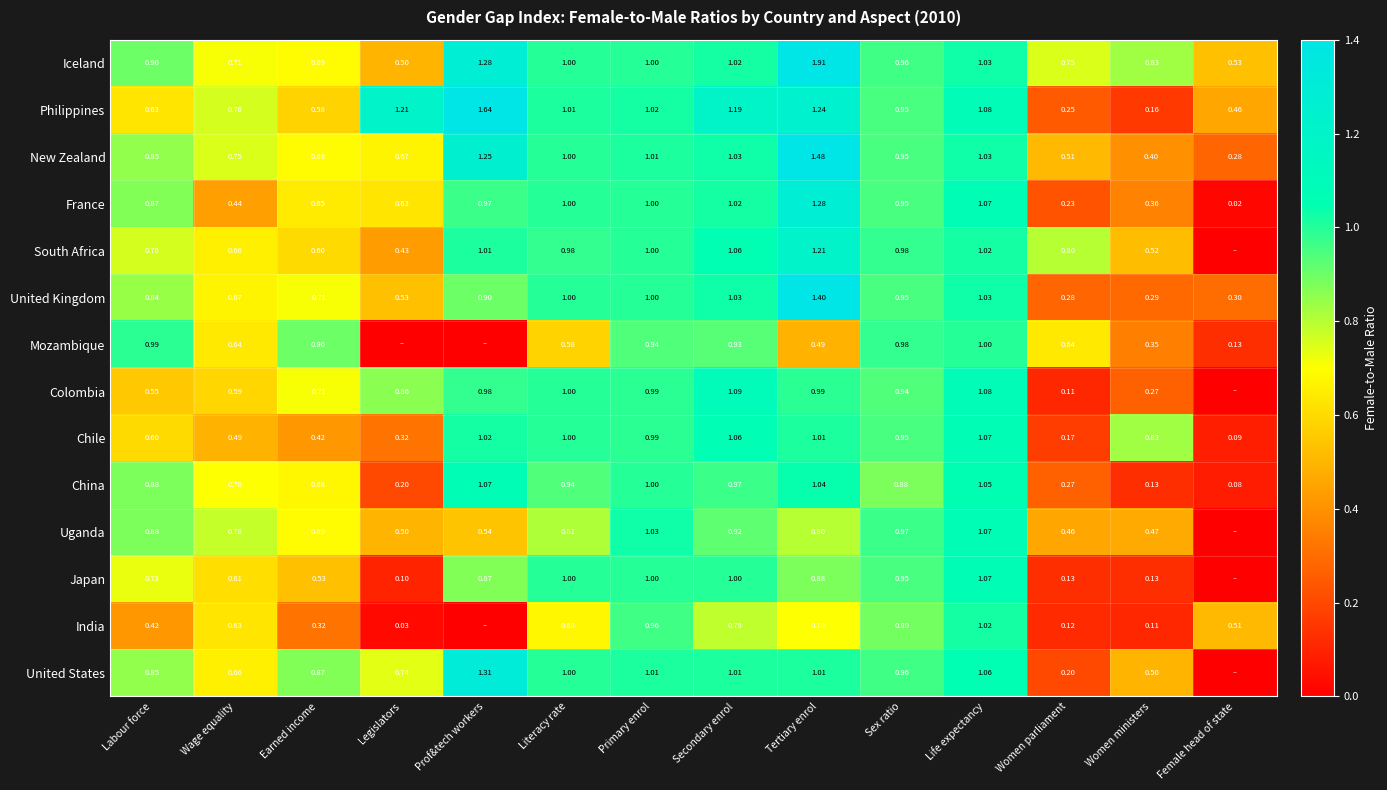

Which has a higher value, Wage equality or Labour force?

Labour force